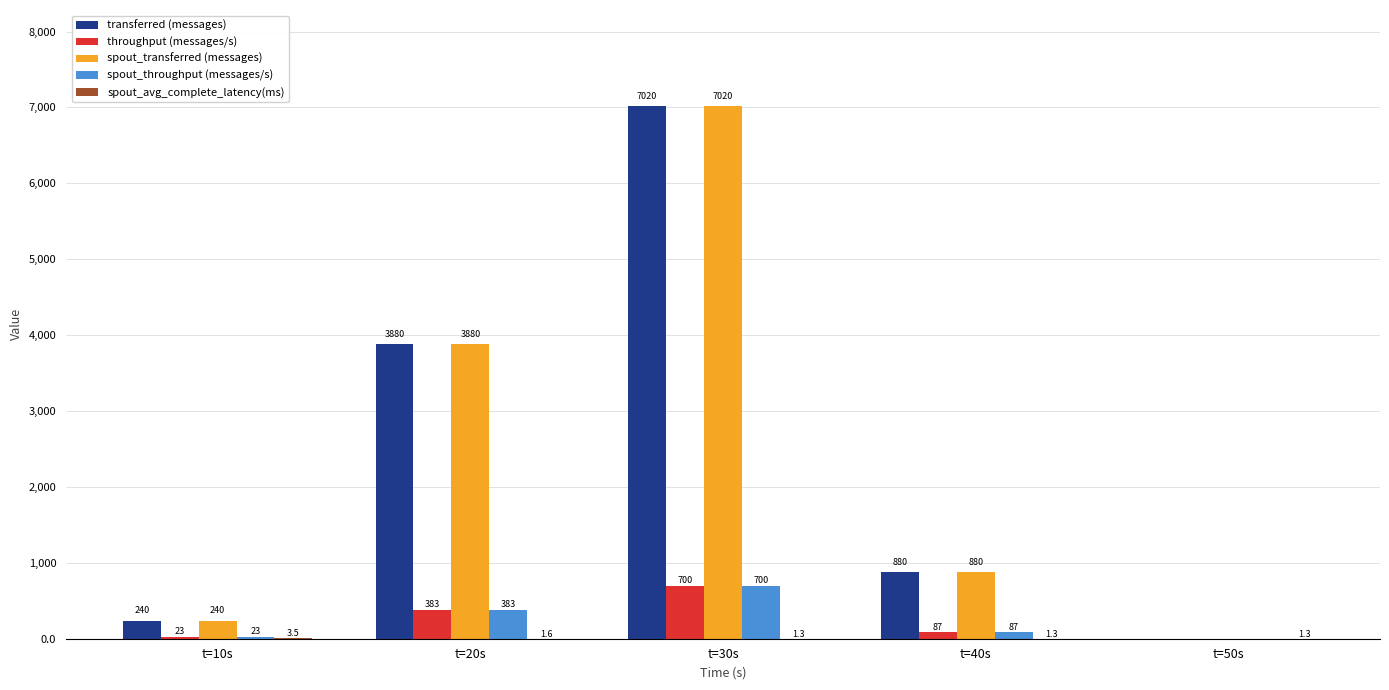

What is the sum of all spout_transferred (messages) values?

12020.0